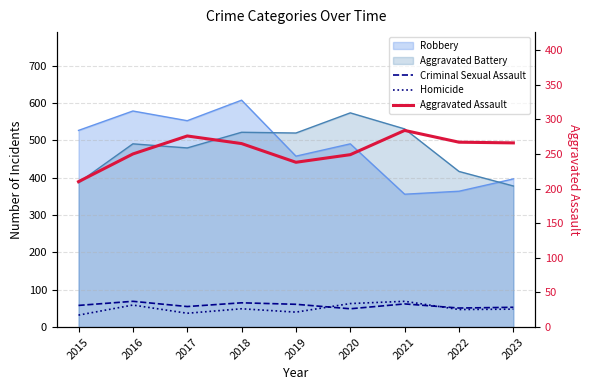

What is the sum of all Criminal Sexual Assault values?

523